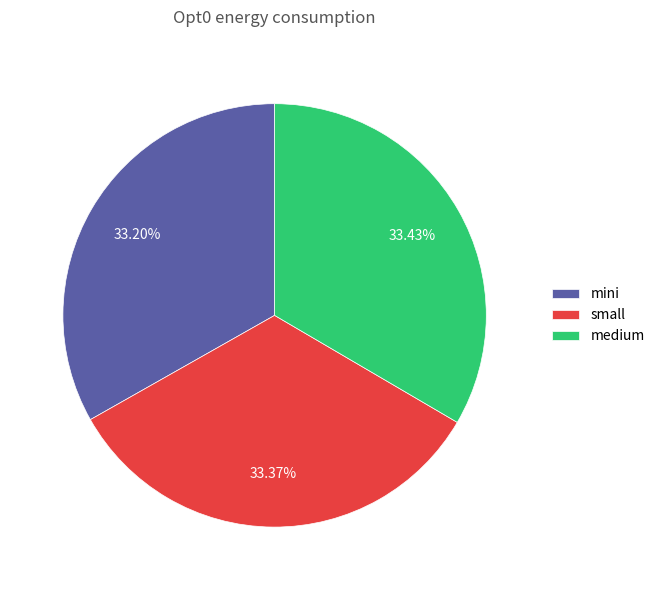

Does mini represent more than half of the total?

No